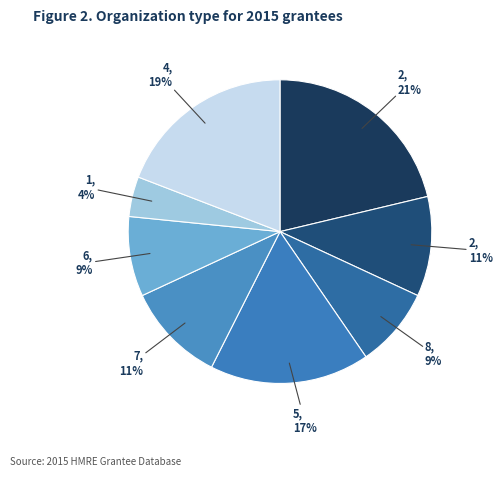

Count the number of slices in the pie.

8